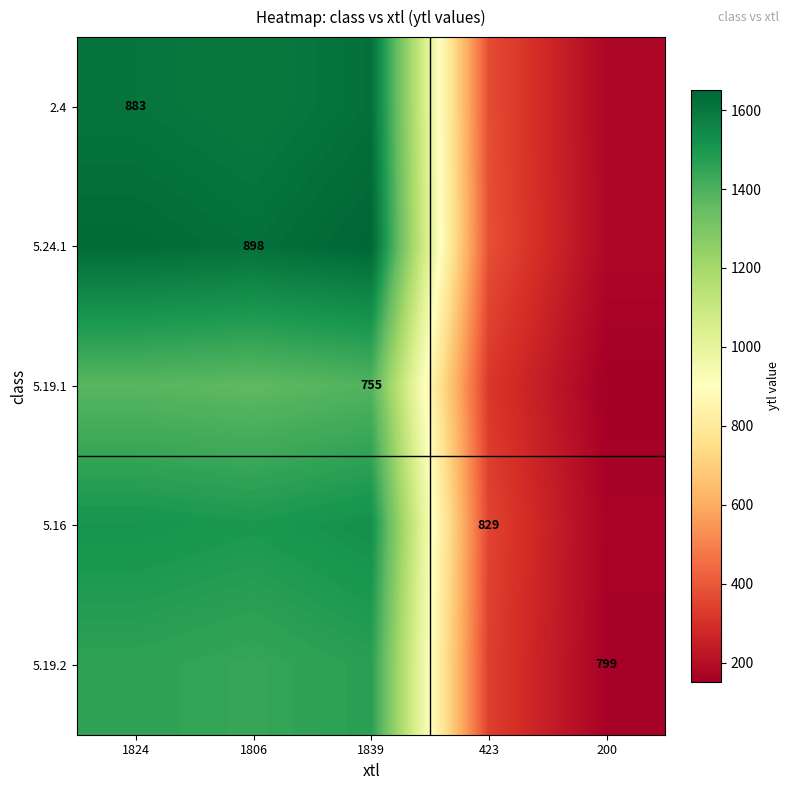

At how many categories does at least one series exceed 882?

3